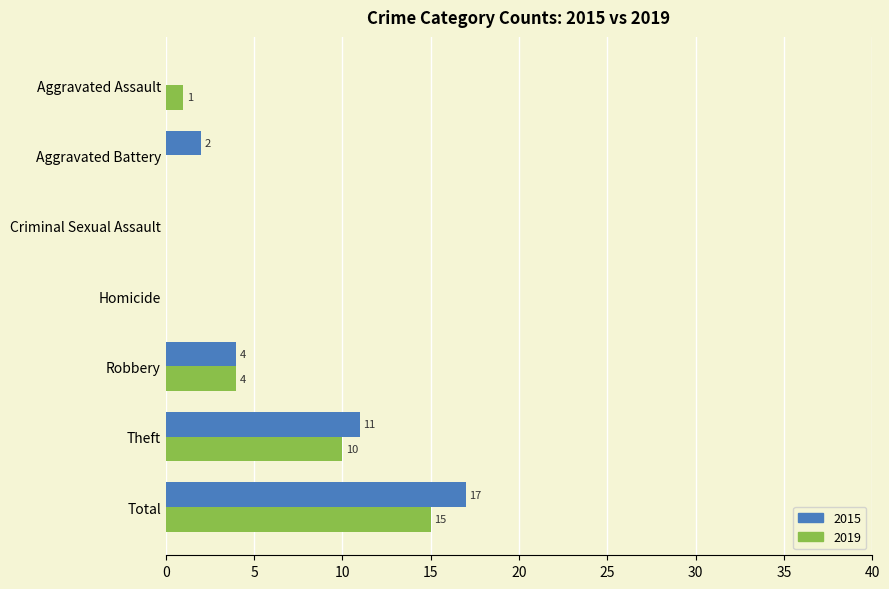

Is it true that 2015 equals 17 at Total?

True